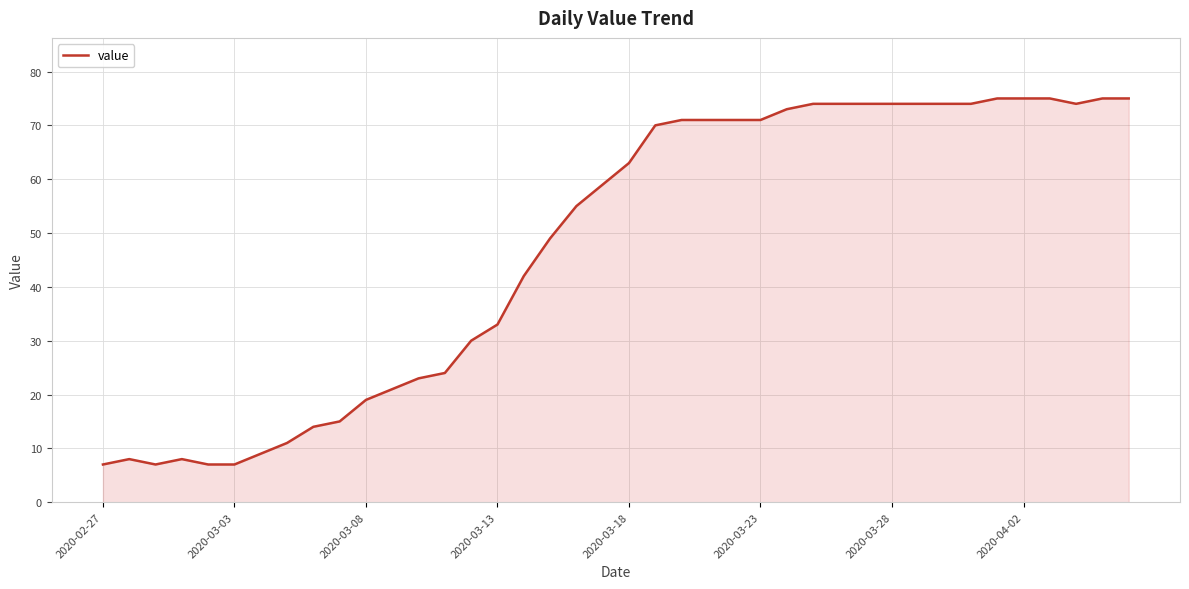

What is the maximum value shown in the chart?

75